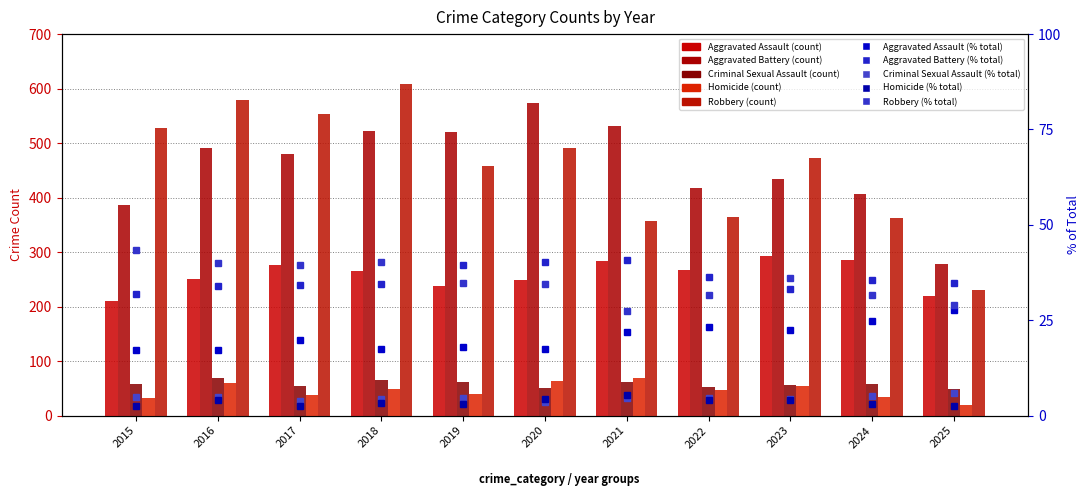

Which series has the largest total across all categories?

Aggravated Battery